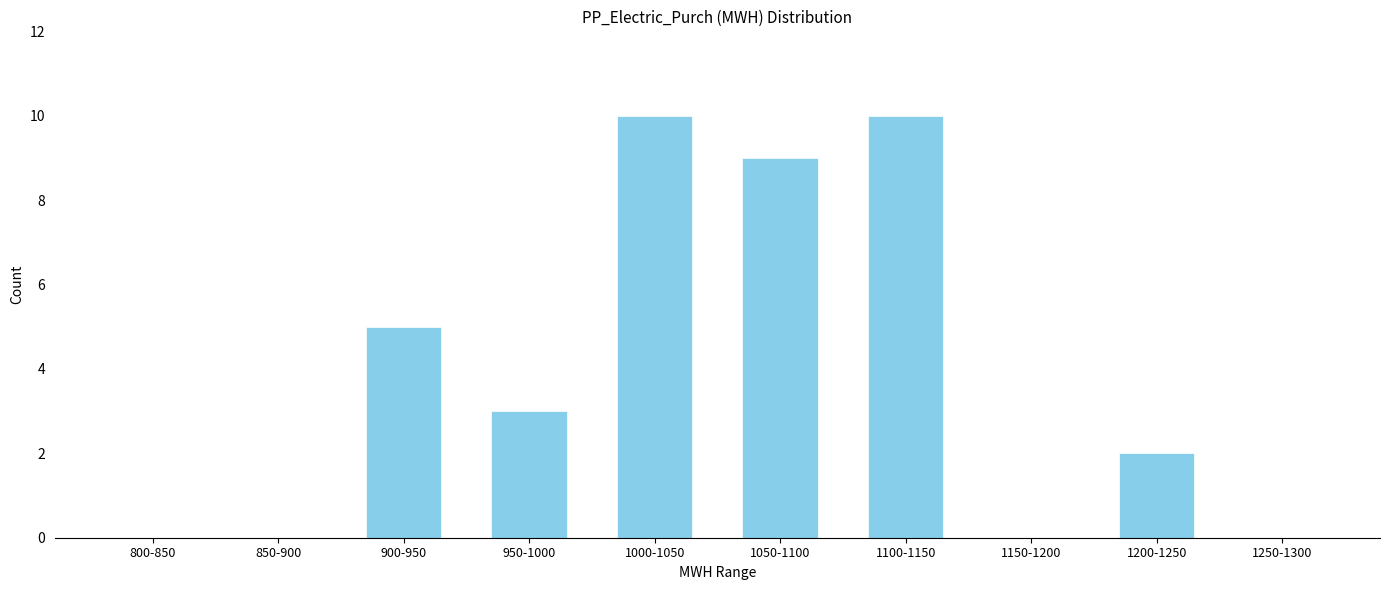

Reading left to right, list all the values displayed in this chart.

800-850=0	850-900=0	900-950=5	950-1000=3	1000-1050=10	1050-1100=9	1100-1150=10	1150-1200=0	1200-1250=2	1250-1300=0